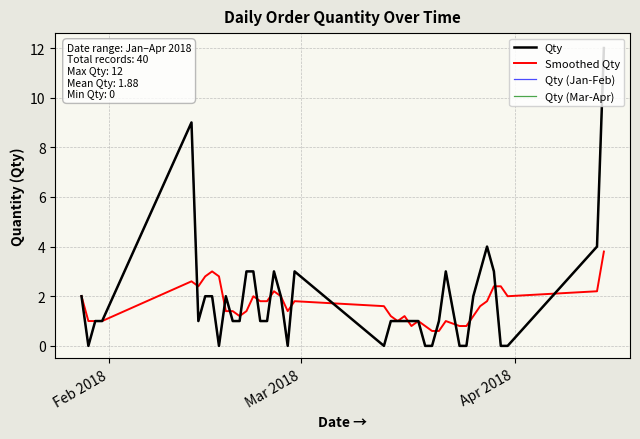

How many points are lower than both their immediate neighbors (excluding endpoints)?

5